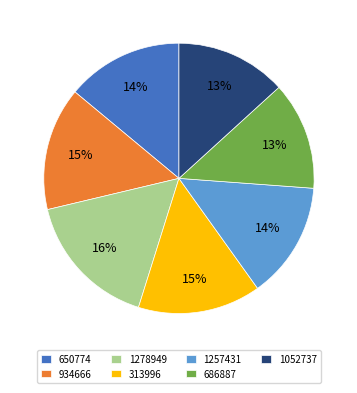

Is the sum of 1257431 and 686887 greater than half?

No